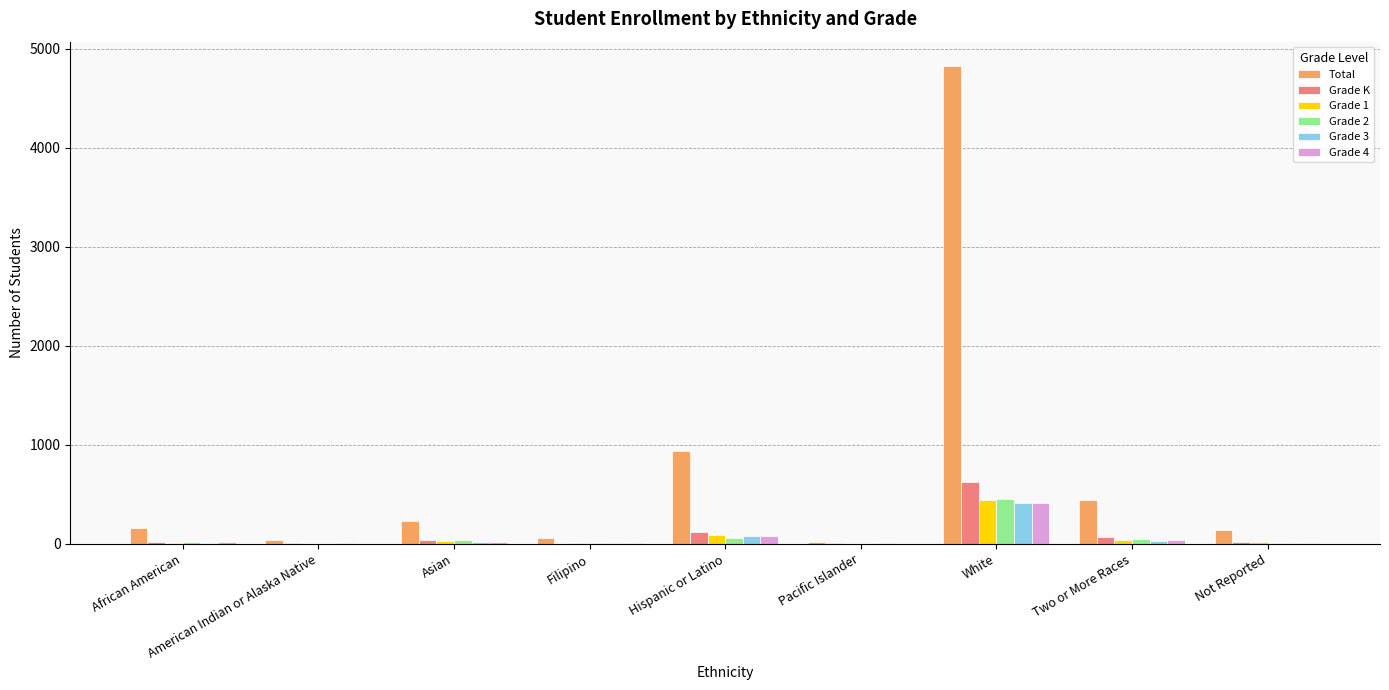

Which series has the largest total across all categories?

Total